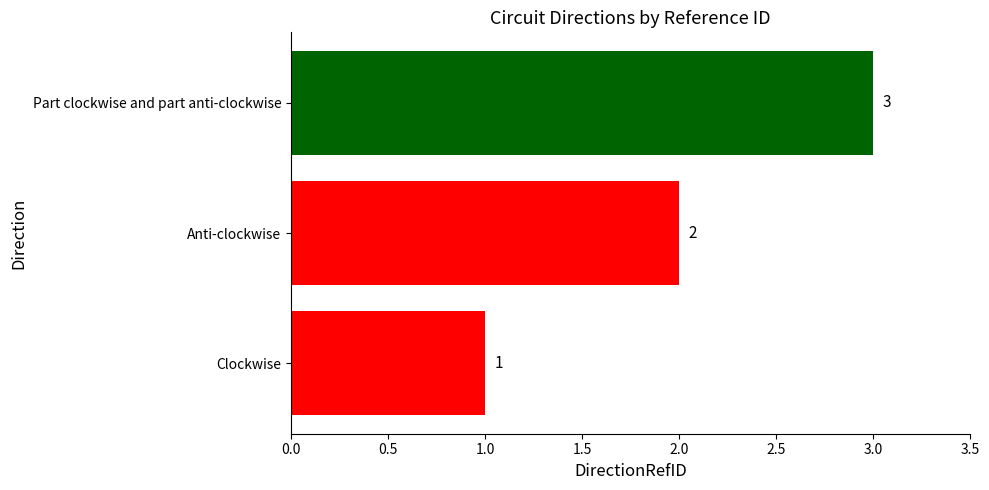

The value at Part clockwise and part anti-clockwise is 2. True or false?

False